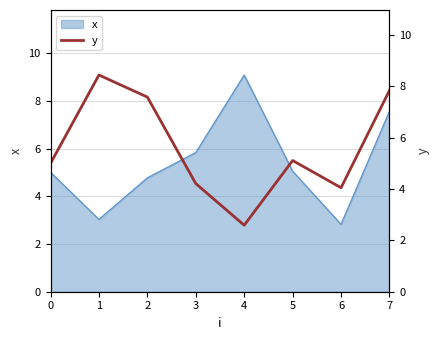

What is the ratio of the value at 7 to the value at 5?

1.5